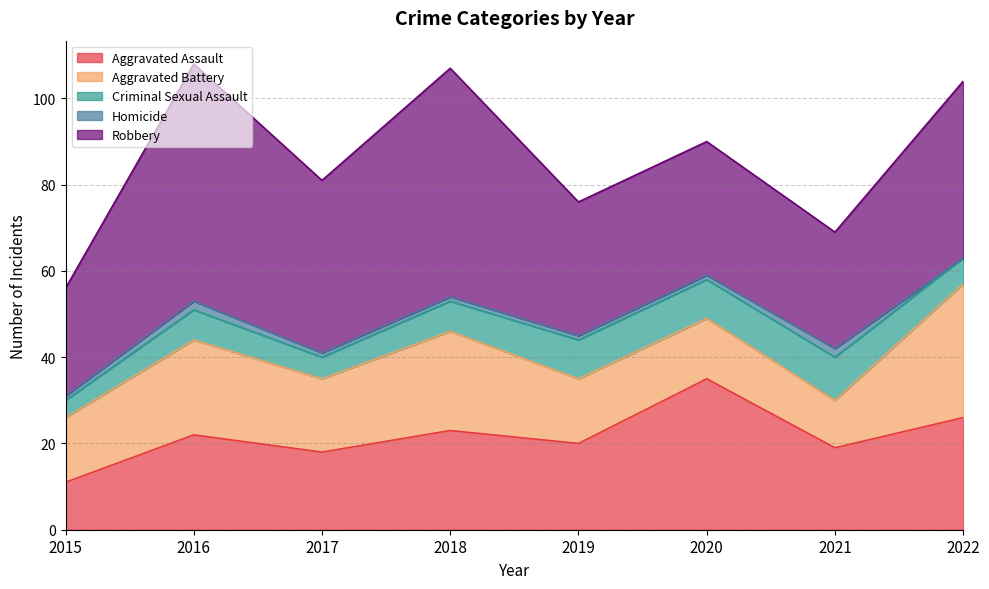

What is the difference between the Aggravated Battery values at 2022 and 2019?

16